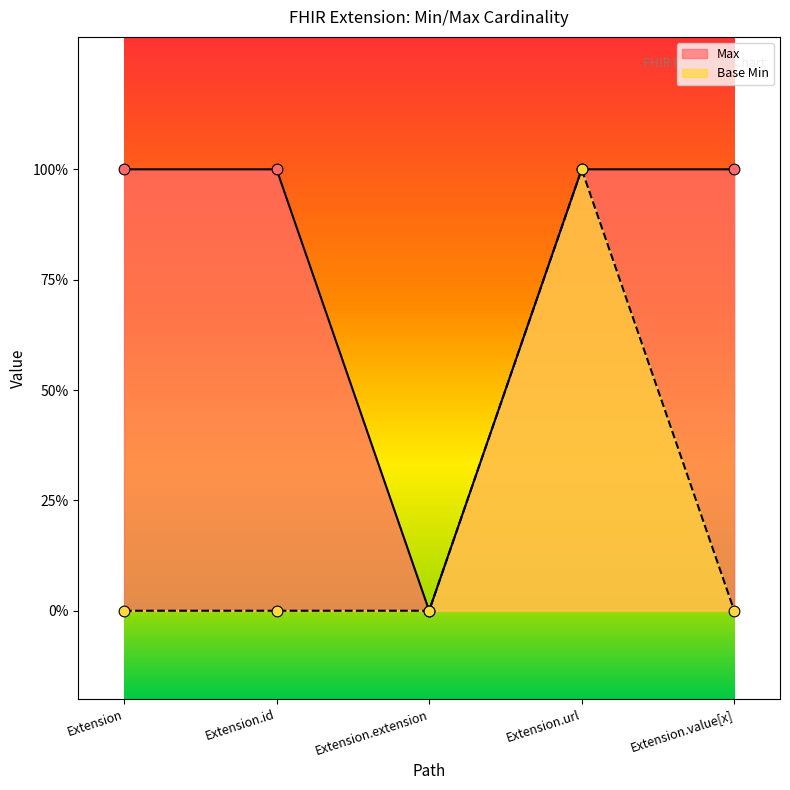

What are all the series names shown in the legend?

Max, Base Min